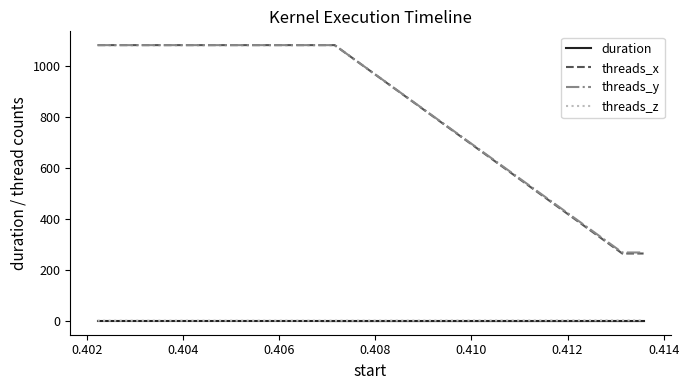

True or false: threads_x and threads_z intersect in this chart.

False